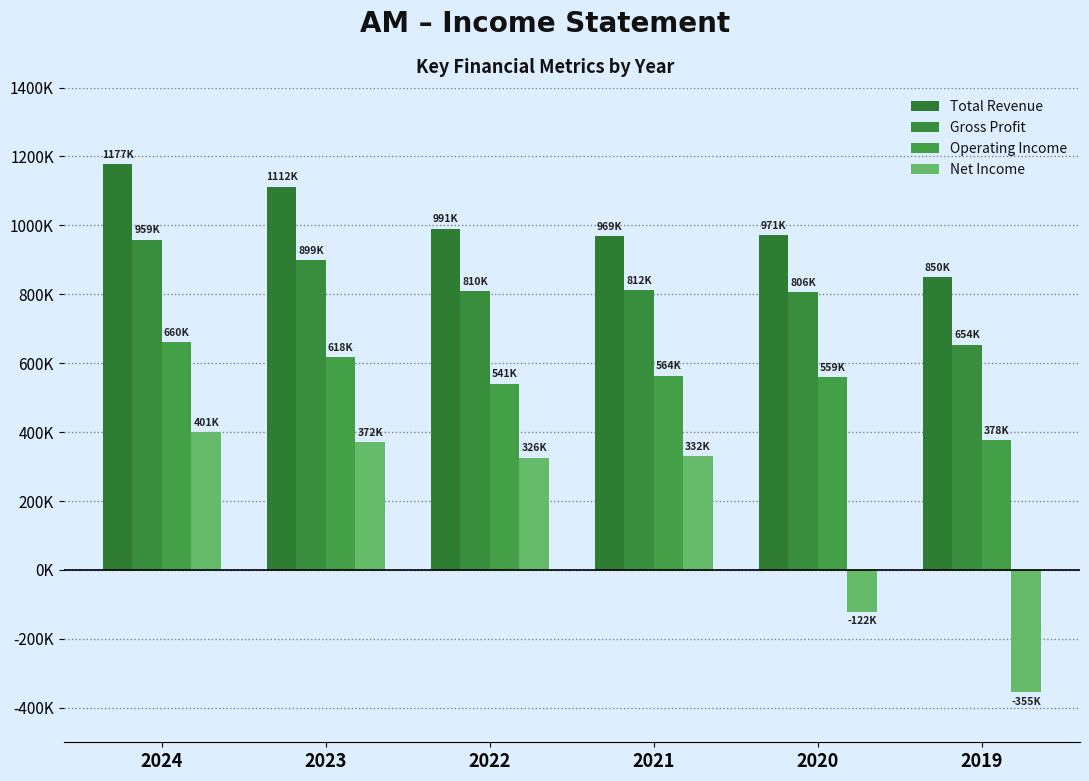

List the series in order of their peak value, lowest first.

Net Income, Operating Income, Gross Profit, Total Revenue